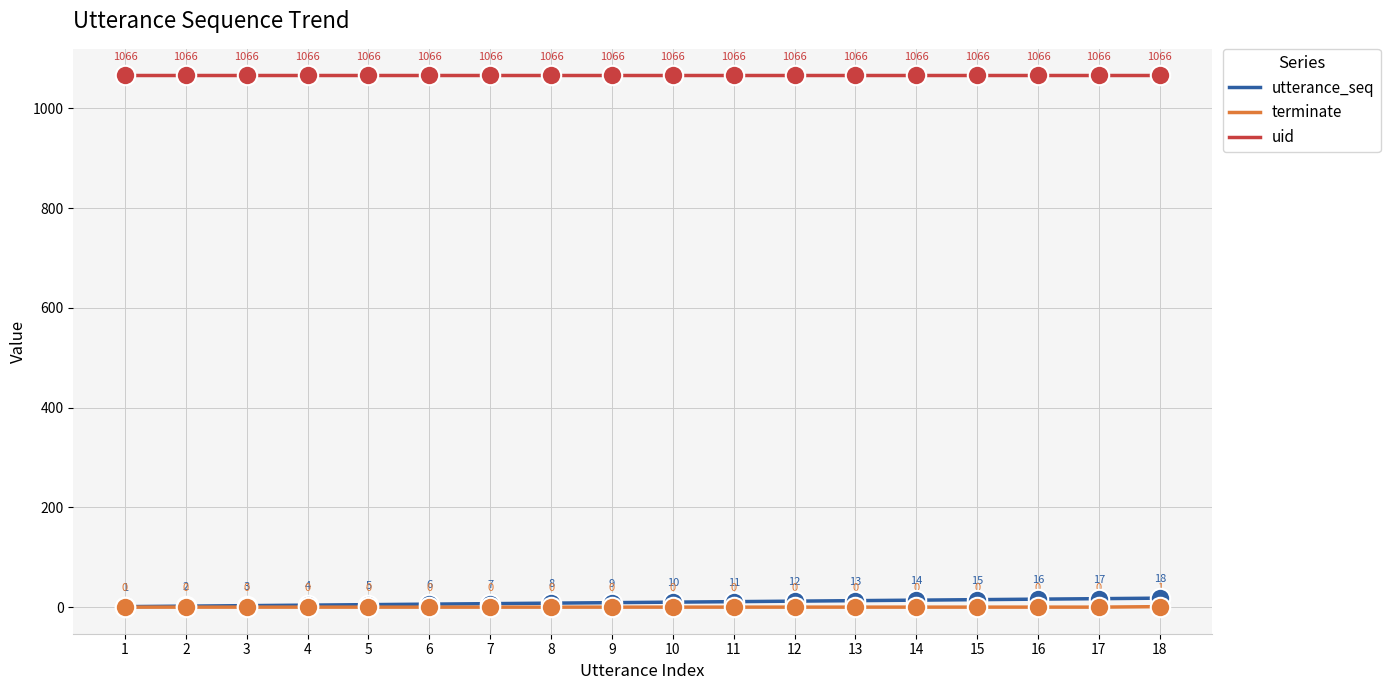

What is the difference between the highest and lowest values at 9?

1066